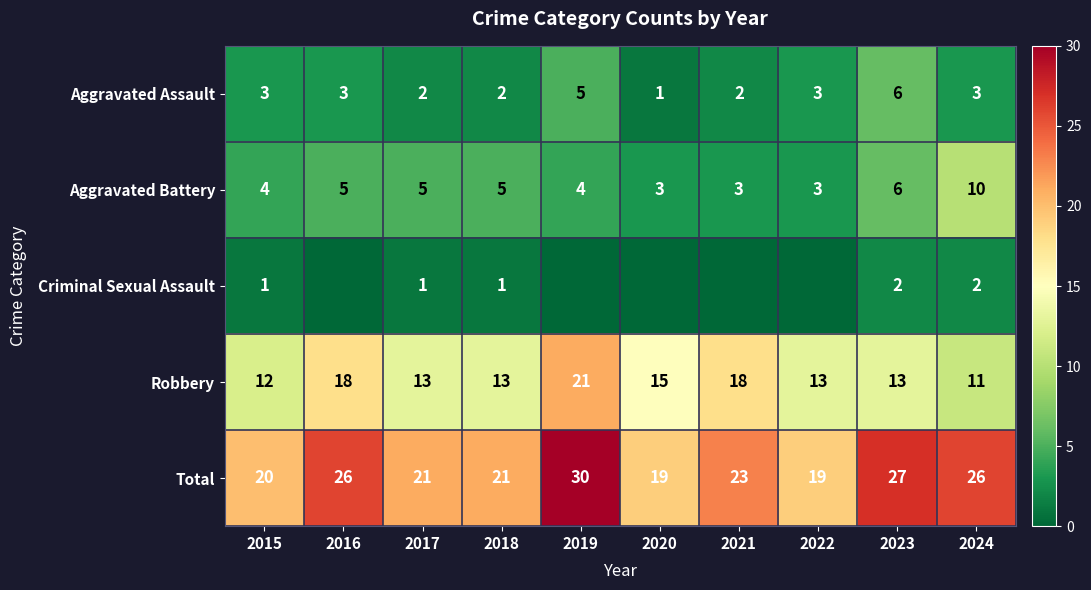

What is the minimum value for Aggravated Assault?

1